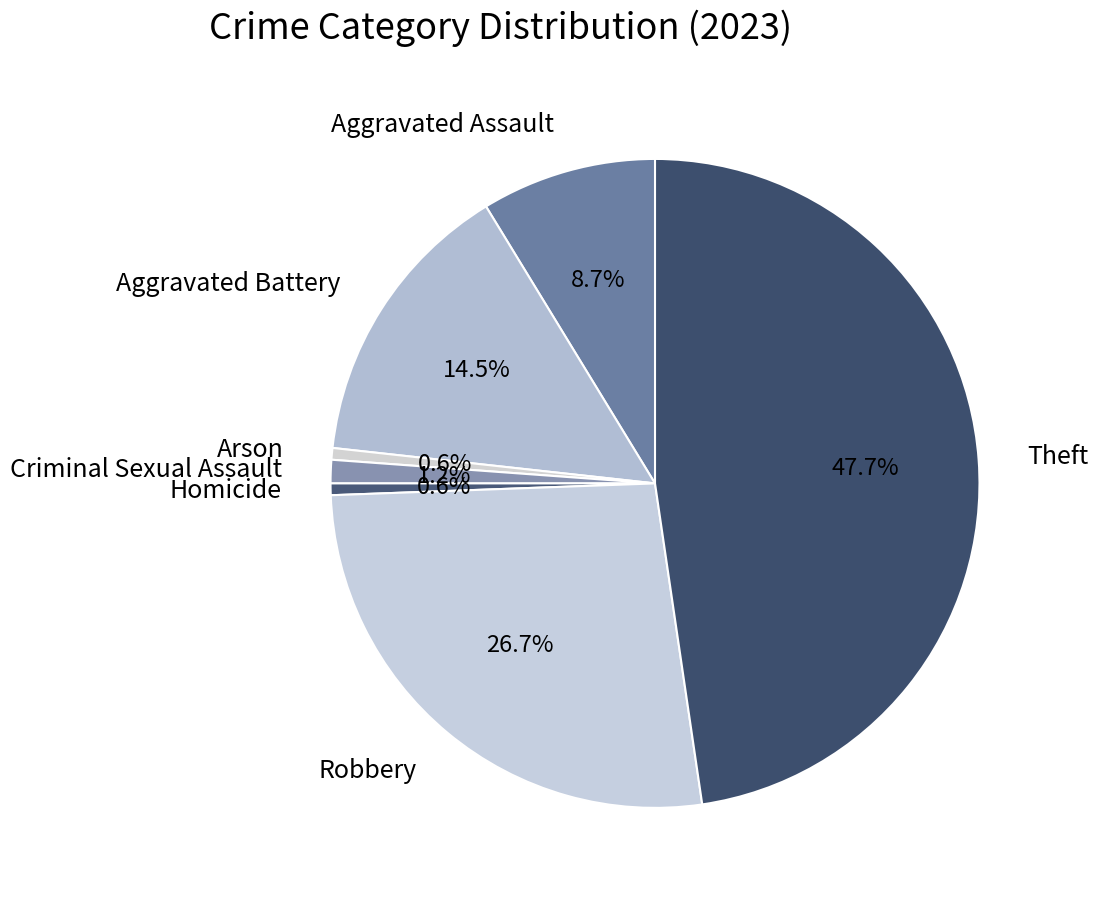

Count the number of slices in the pie.

7